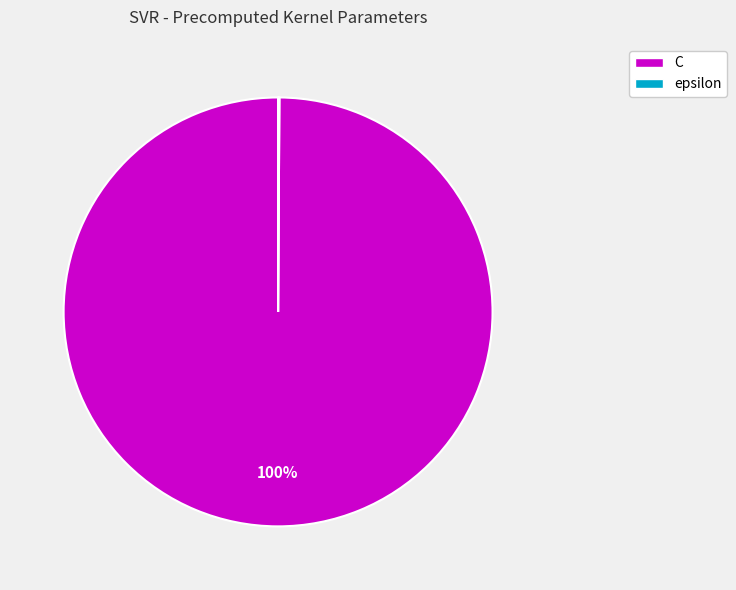

Which slice is the largest?

C